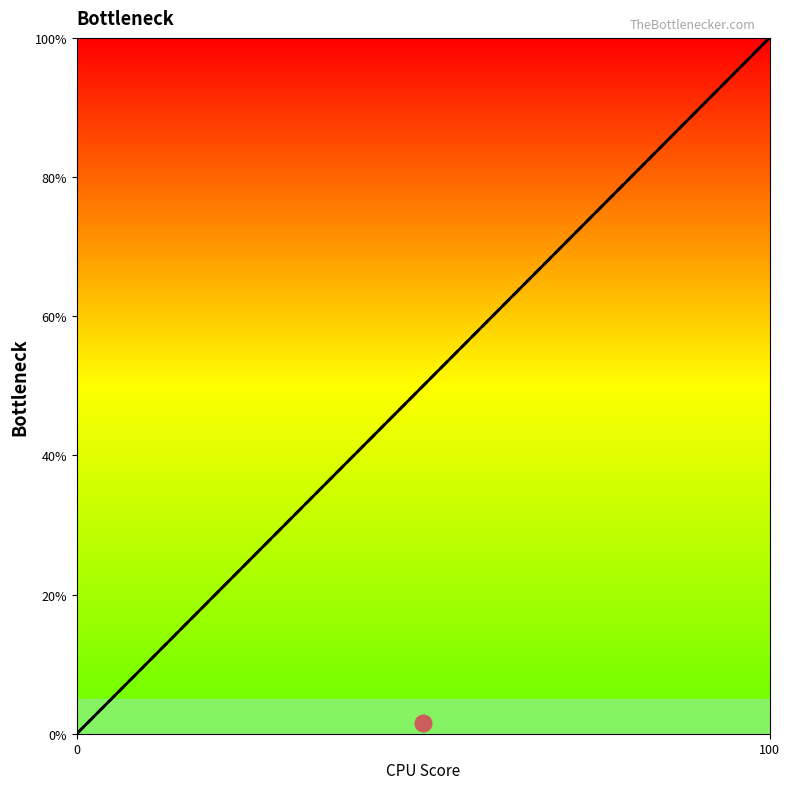

What is the approximate value of timestamp at 100, to the nearest 50?

100